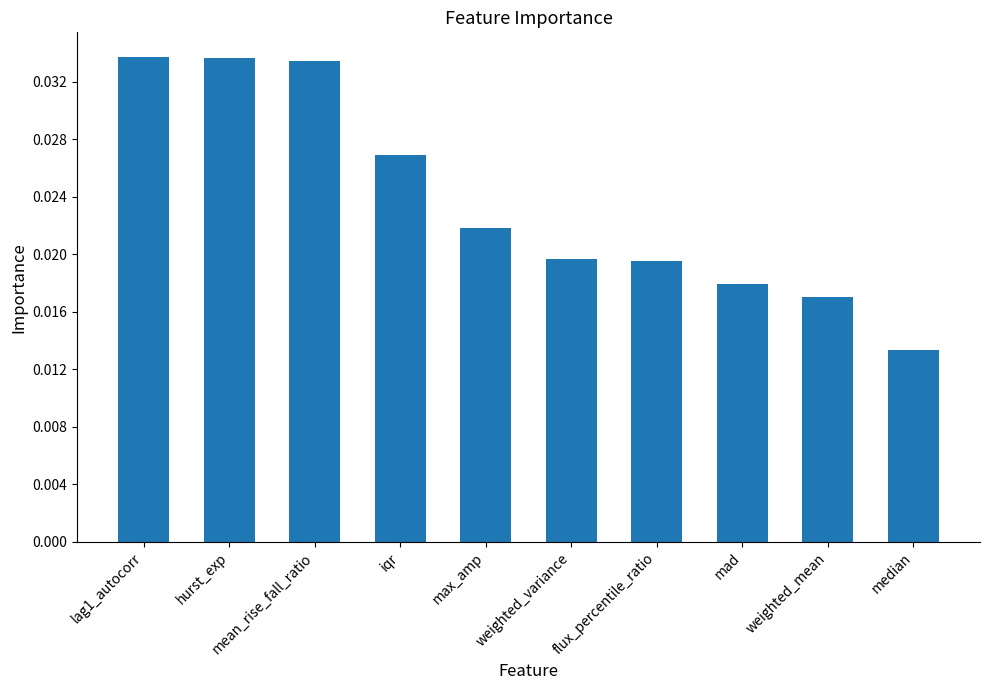

Which has a higher value, weighted_mean or mean_rise_fall_ratio?

mean_rise_fall_ratio